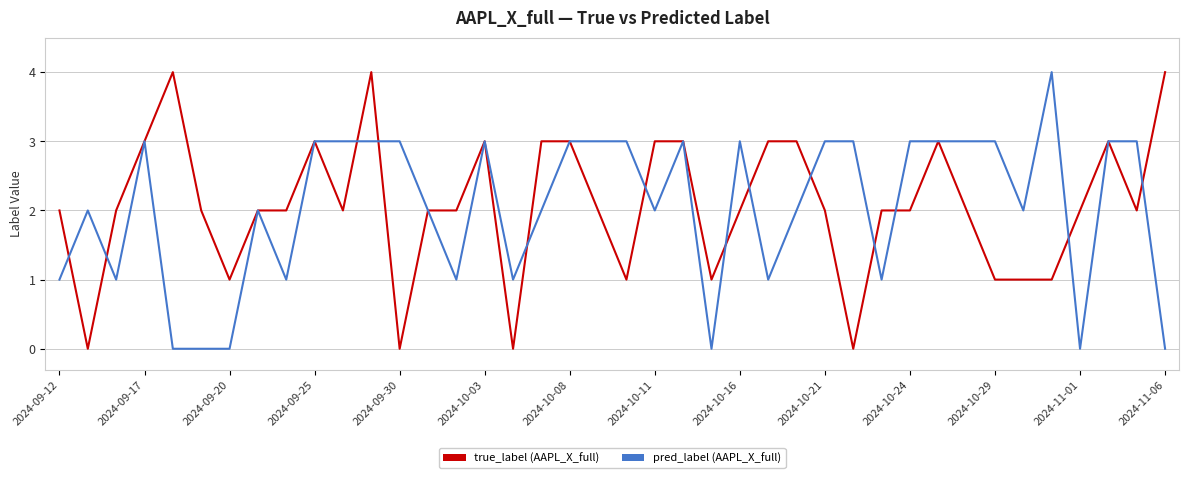

What is the maximum value shown in the chart?

4